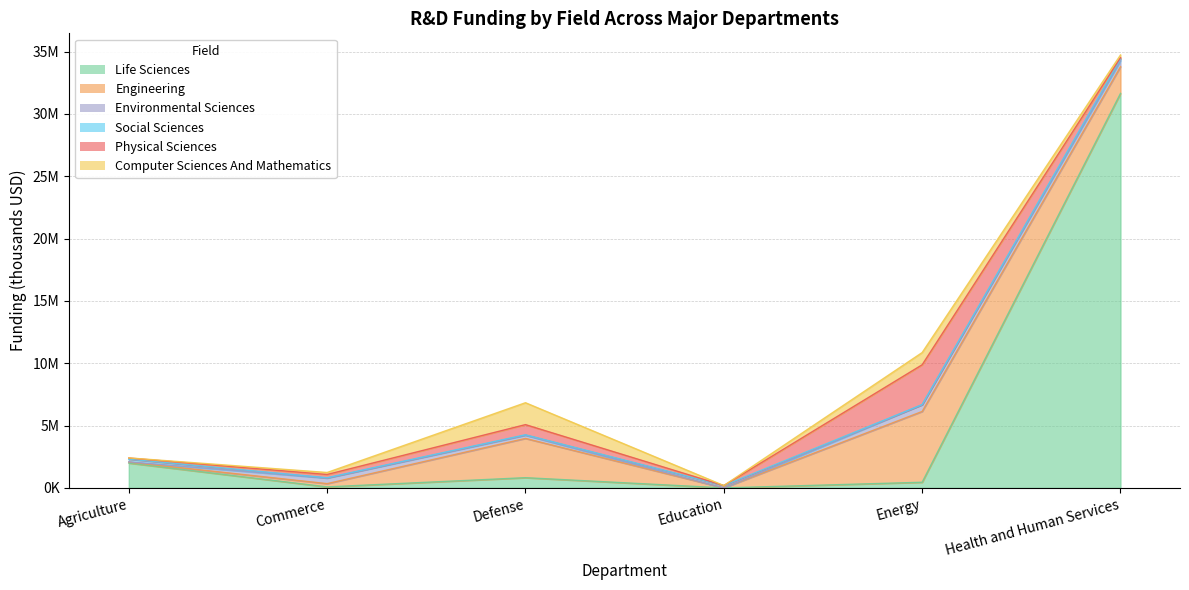

What is the difference between the maximum and second lowest values in the field_social_sciences series?

186359.9